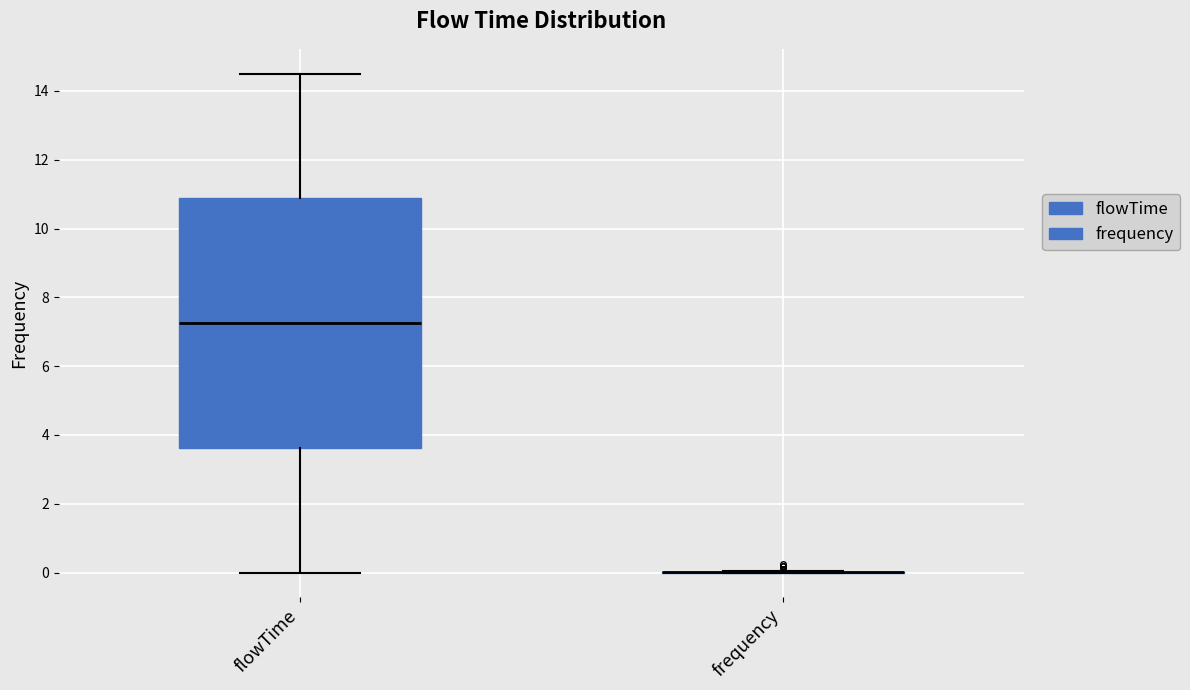

Comparing the boxes themselves (not the whiskers), which one is the tallest?

flowTime